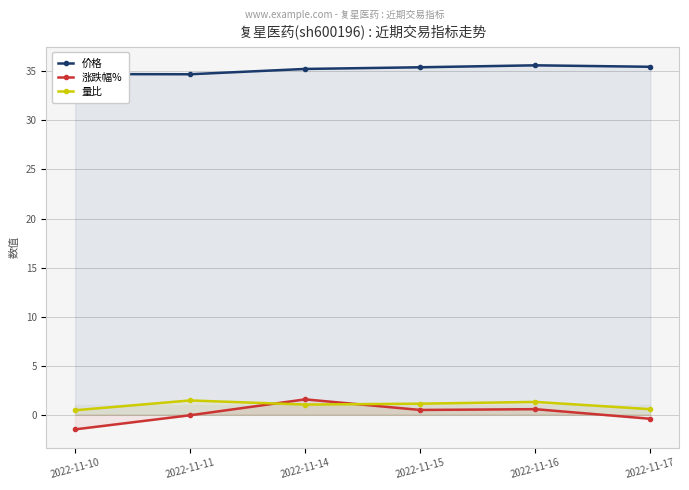

True or false: 量比 has a value of 0.6 at 2022-11-17.

True